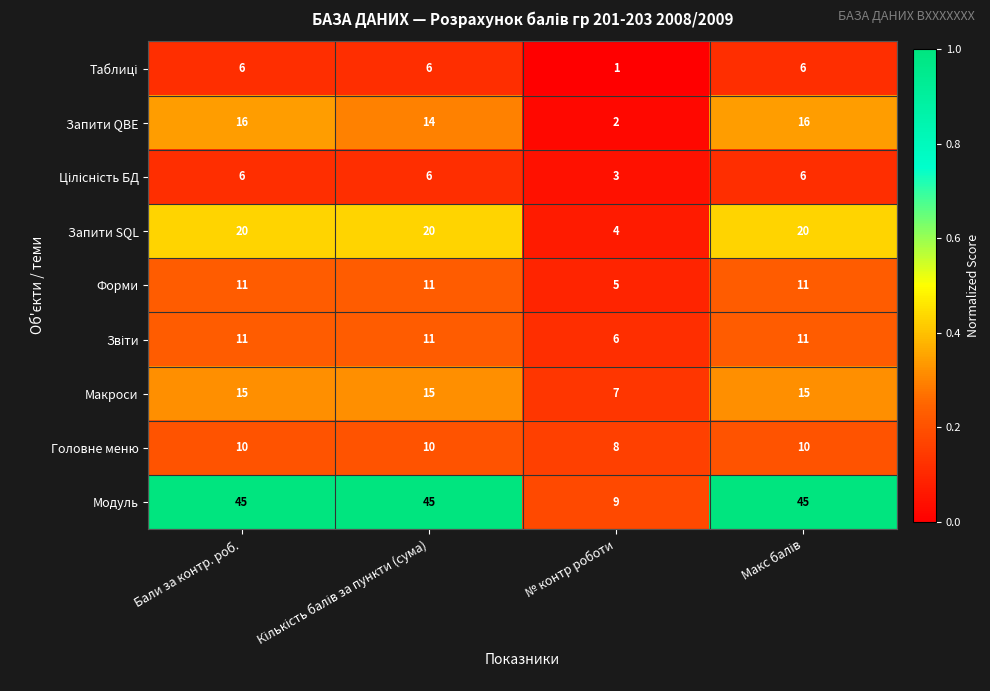

What is the difference between the highest and lowest values at Бали за контр. роб.?

39